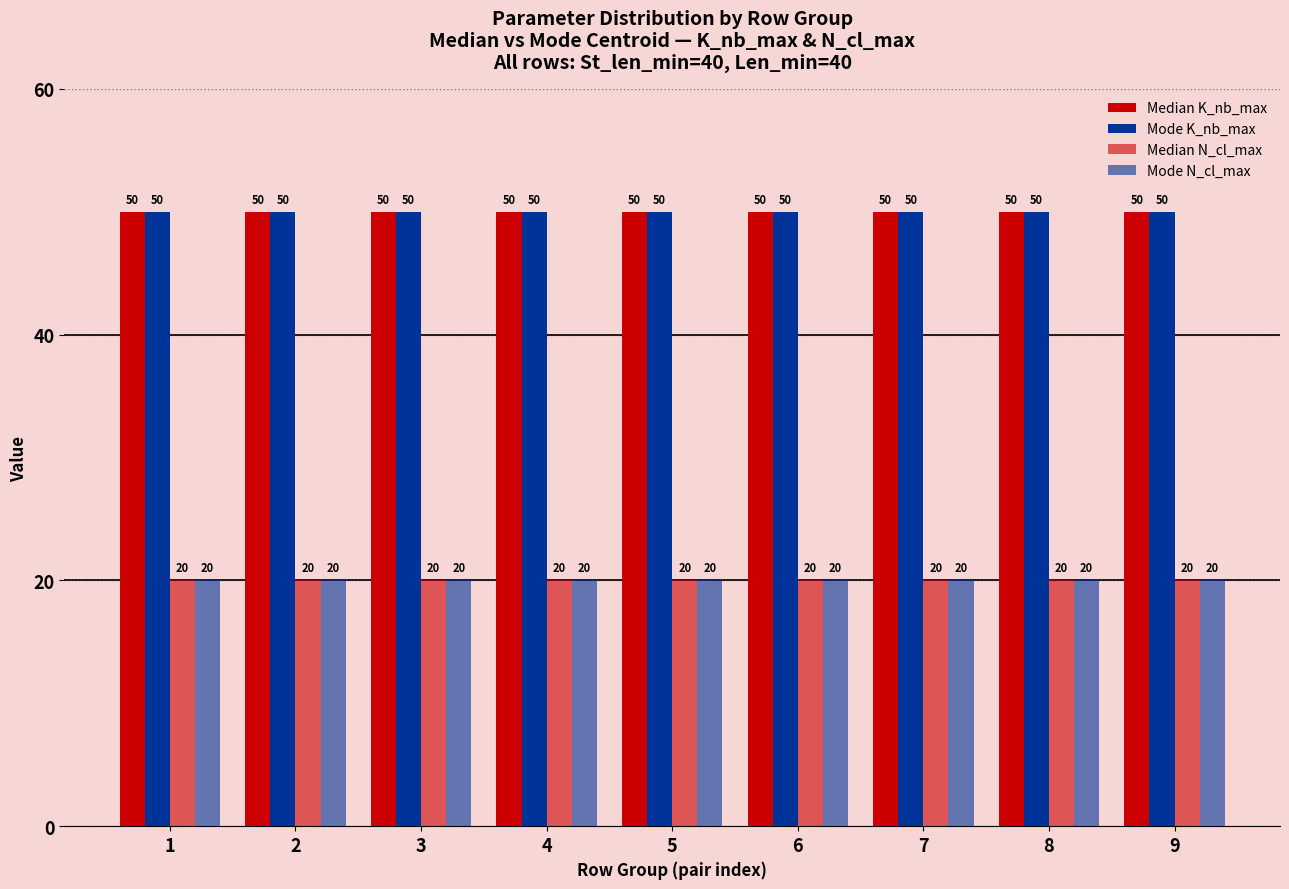

What is the greatest value displayed?

50